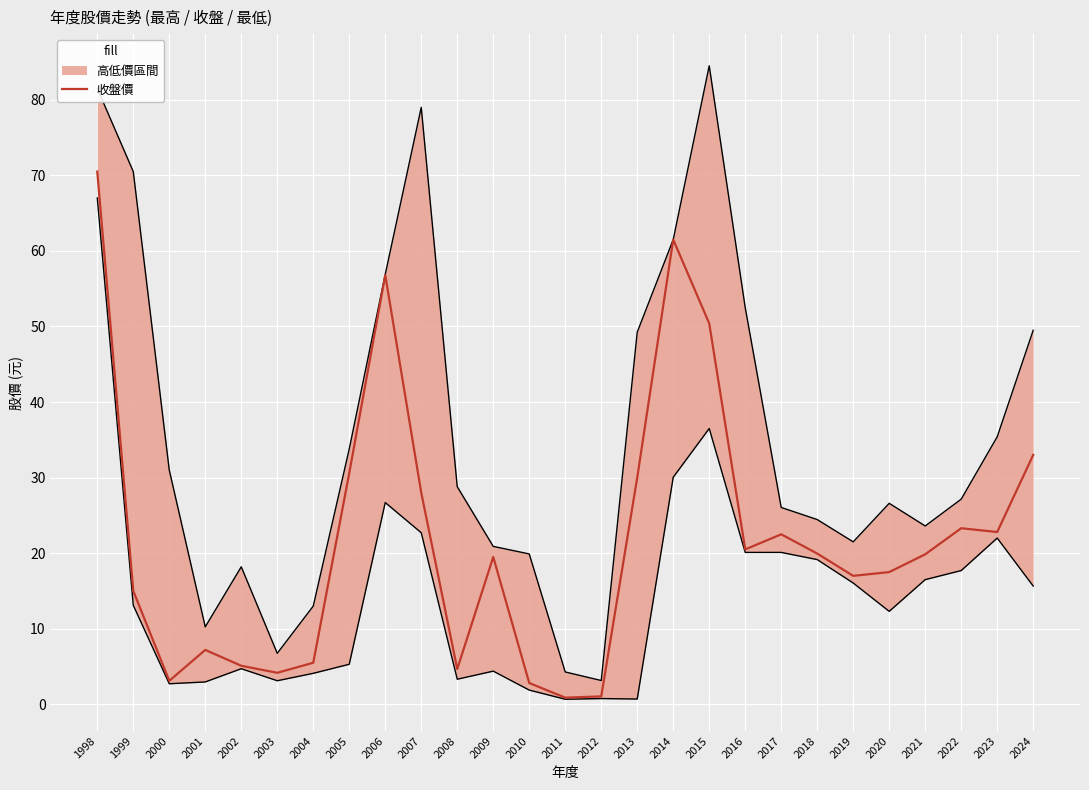

What is the difference between the maximum and minimum values?

69.6